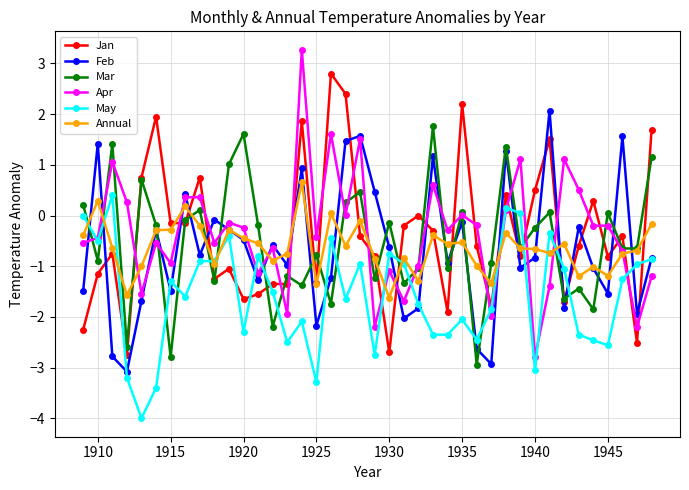

What is the value of the Apr point at the 16th from the left?

3.3